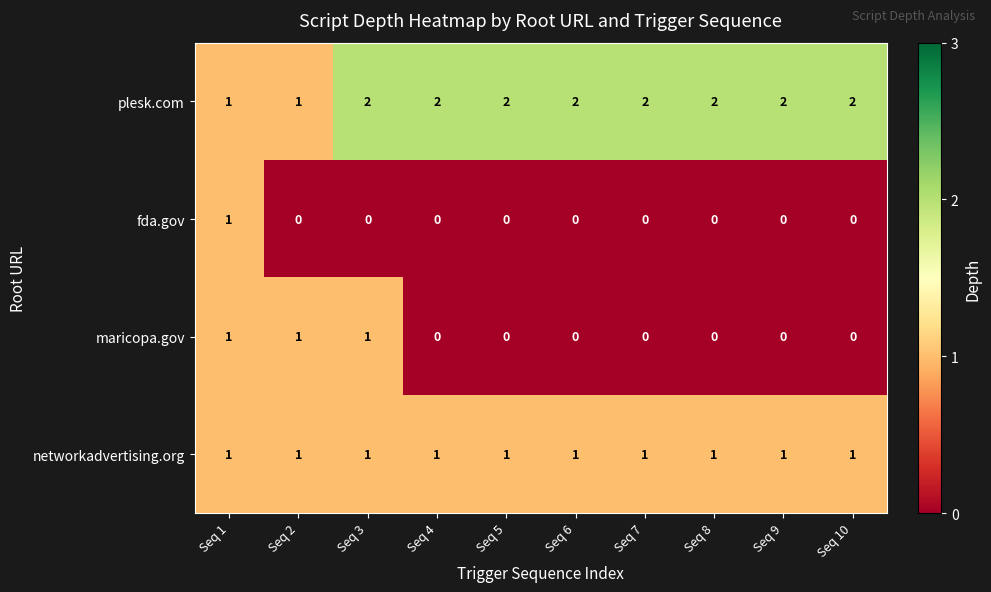

What is the total value across all series at Seq 3?

4